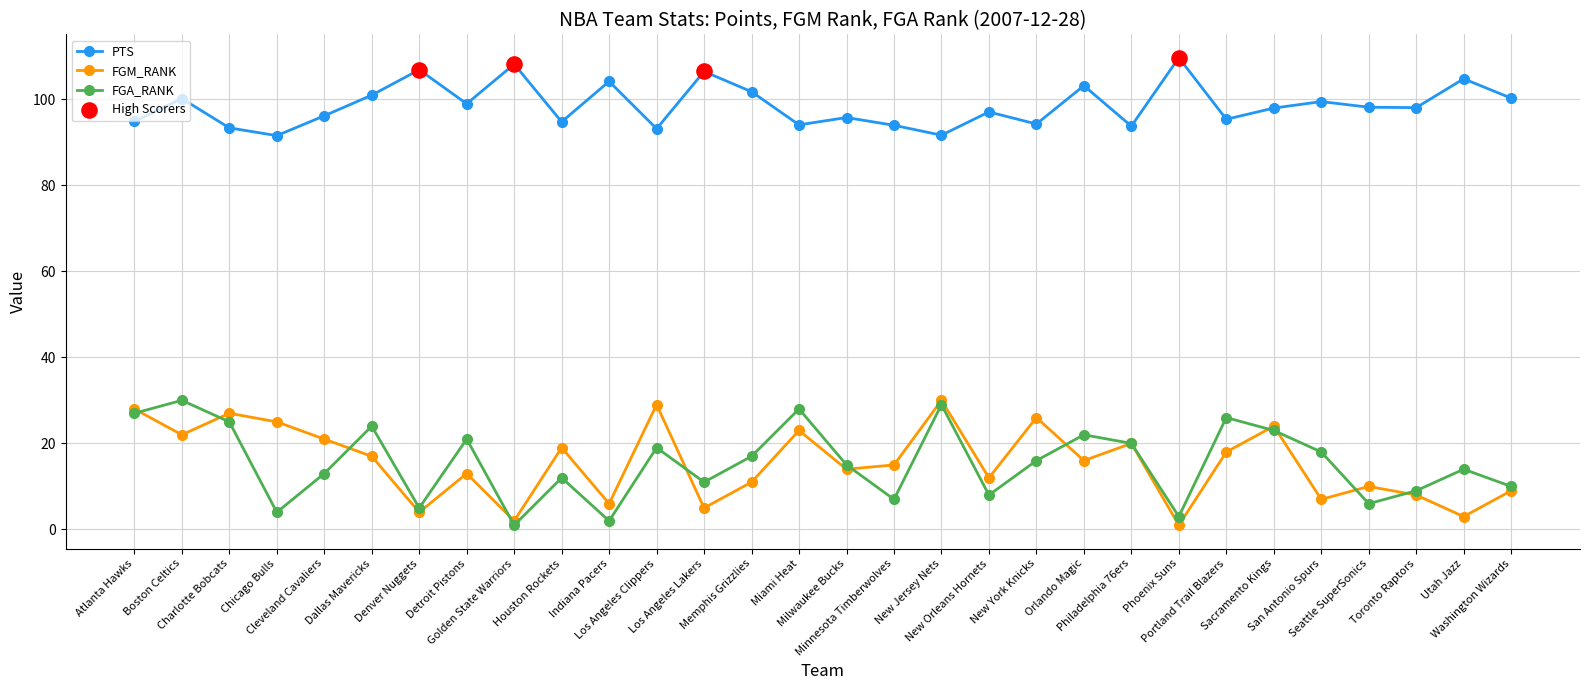

Is the value of FGM_RANK at Atlanta Hawks greater than the value of FGA_RANK at Milwaukee Bucks?

Yes